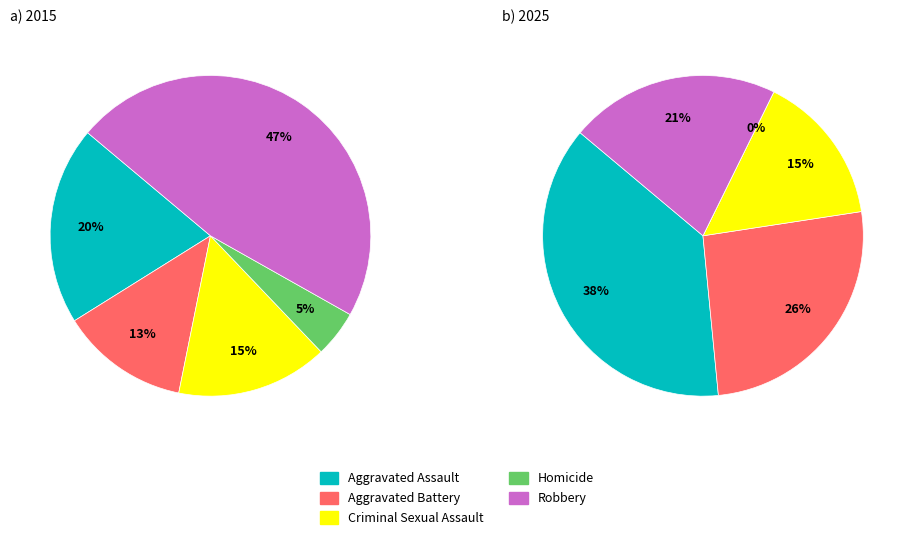

Is there a majority slice in this chart?

No